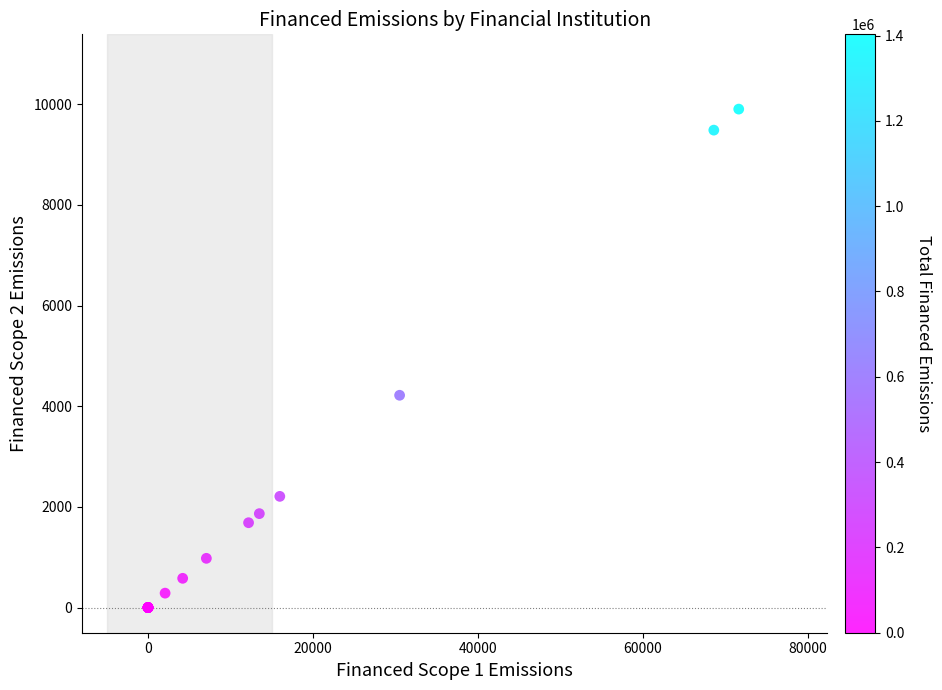

What Y value in the scatter plot is closest to 4952?

4218.7